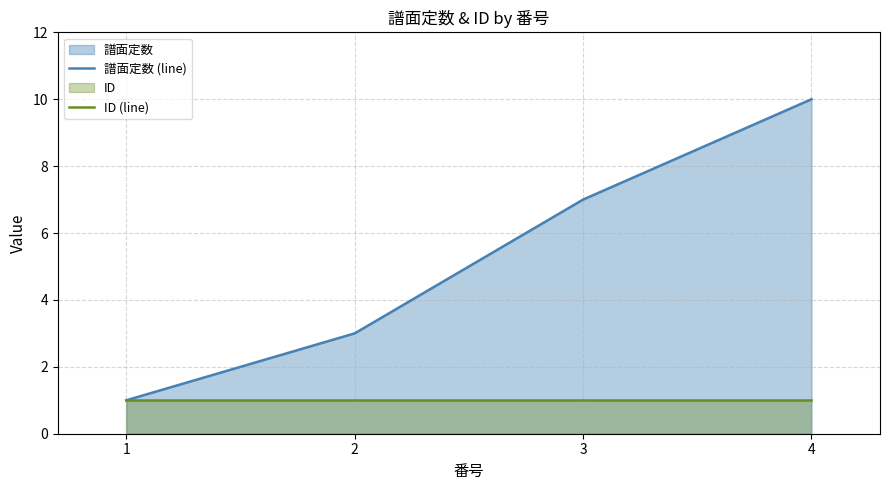

The ID (line) series shows 1 at 2. True or false?

True